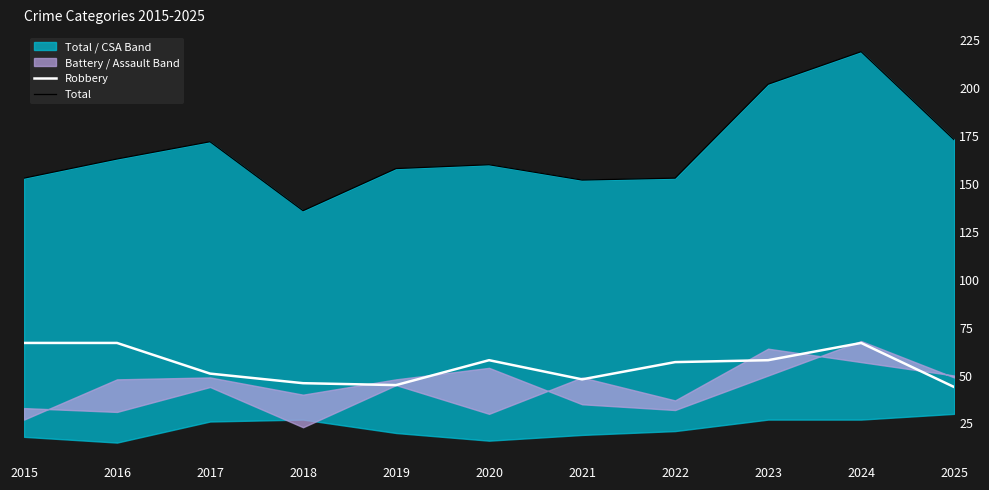

Rank the series by their average value, from highest to lowest.

Total, Robbery